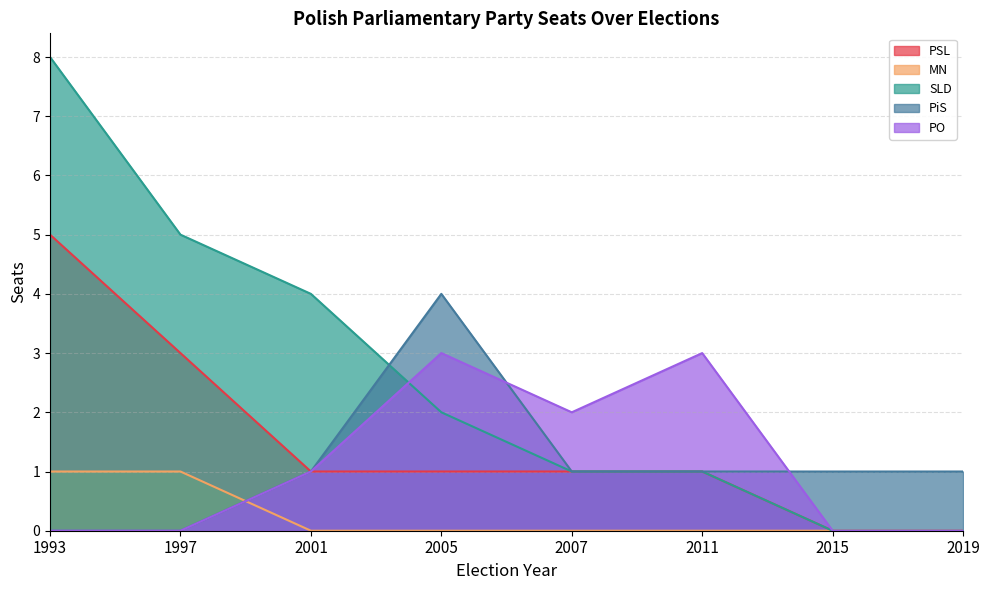

List the labels in order of PSL value, smallest first.

2015, 2019, 2001, 2005, 2007, 2011, 1997, 1993